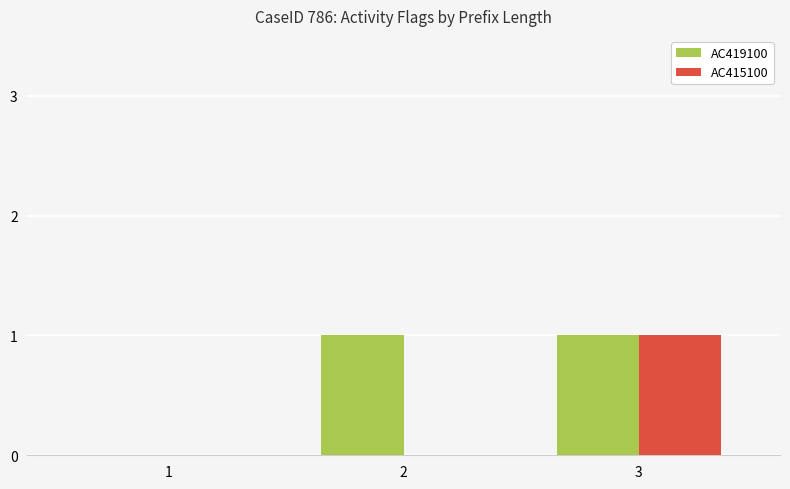

How many distinct data groups are displayed?

2